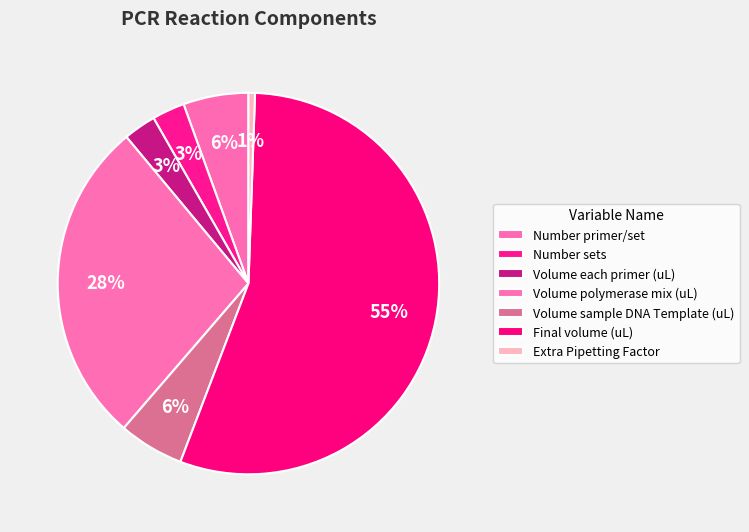

Between Number sets and Volume polymerase mix (uL), which is larger?

Volume polymerase mix (uL)